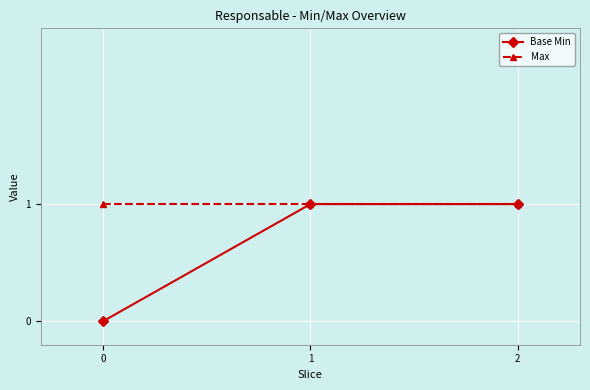

Is the value of Max at 1 greater than the value of Base Min at 0?

Yes